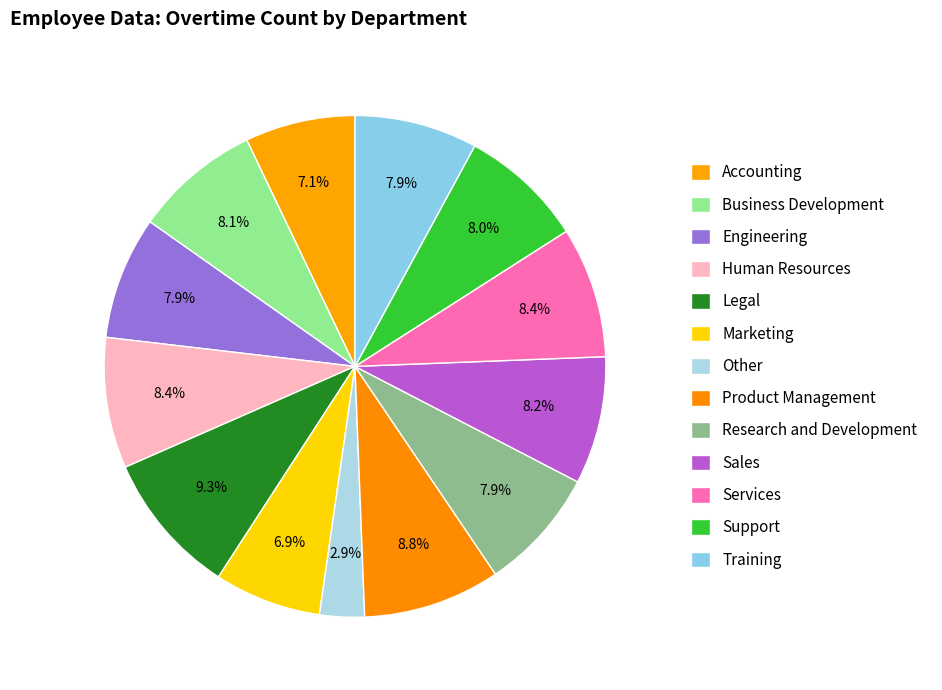

To the nearest percent, what is the combined percentage of Support and Sales?

16%